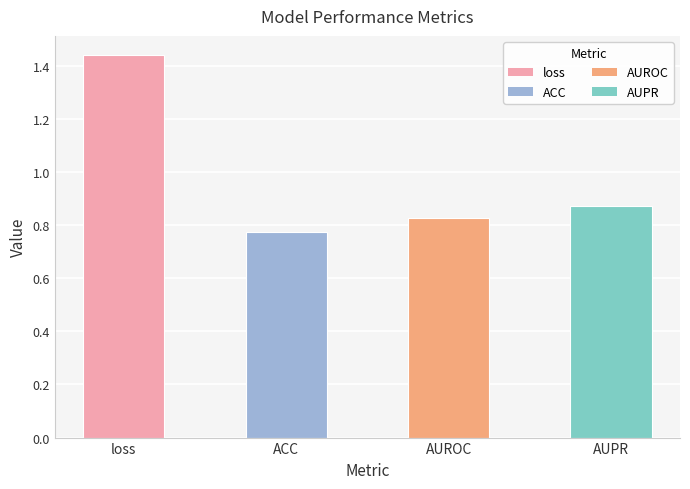

Are the bars horizontal?

No